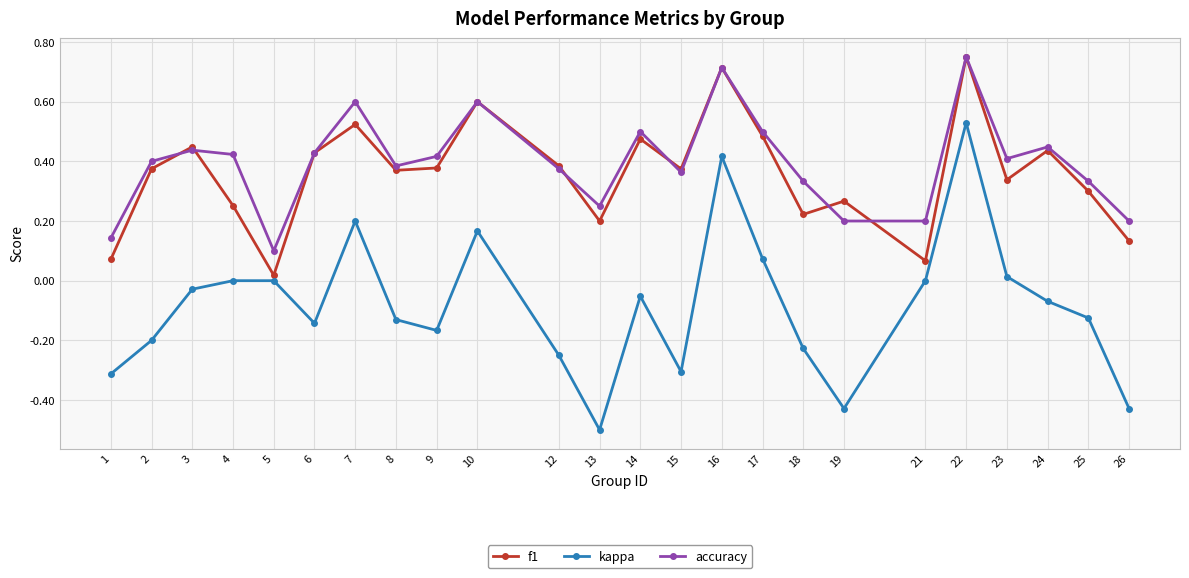

True or false: accuracy and kappa cross at least once.

False